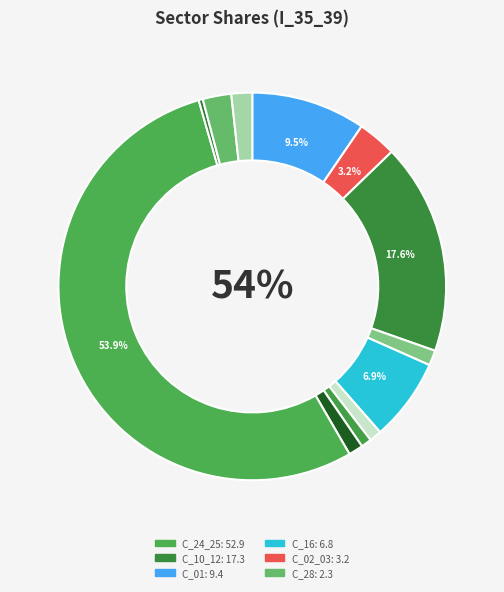

Is it true that C_29_30 is 2% of the pie?

True